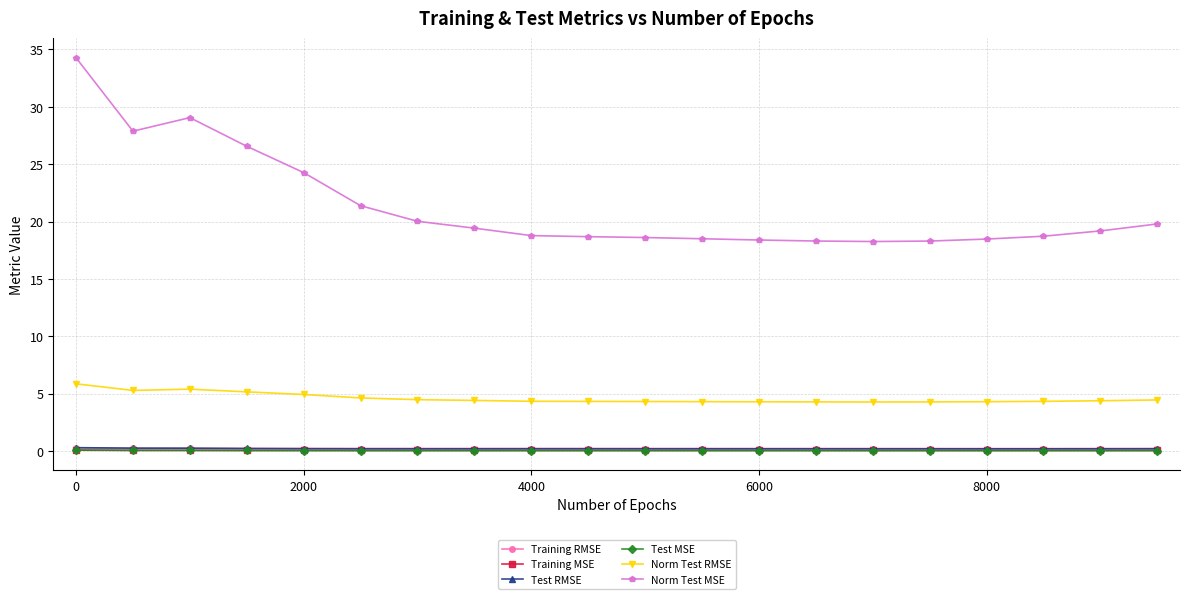

True or false: Norm Test RMSE and Test MSE cross at least once.

False